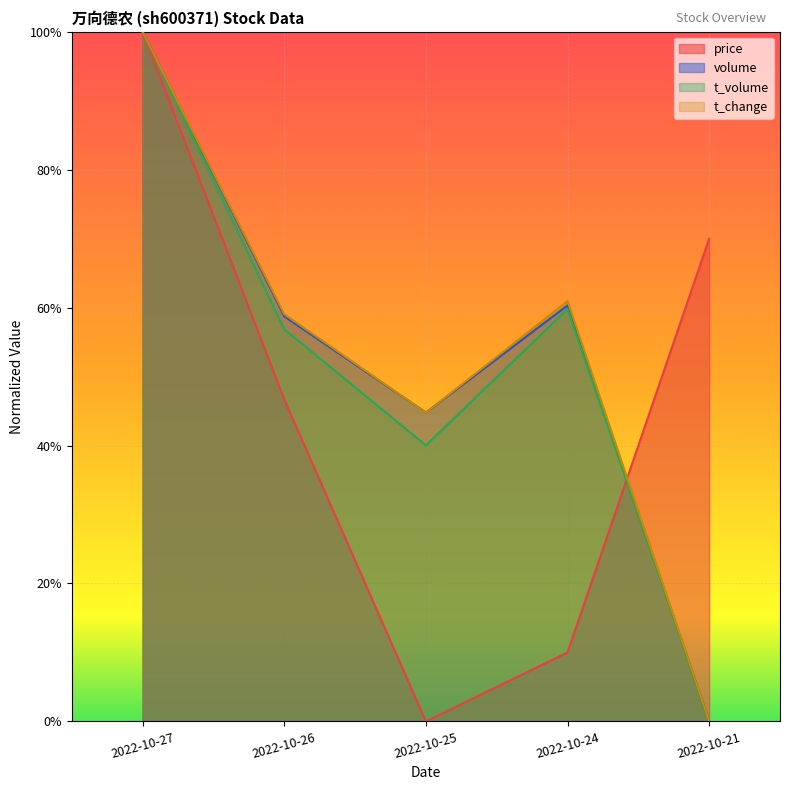

Reading left to right, list all the values displayed in this chart.

price: 2022-10-27=1.0	2022-10-26=0.5	2022-10-25=0.0	2022-10-24=0.1	2022-10-21=0.7
volume: 2022-10-27=1.0	2022-10-26=0.6	2022-10-25=0.4	2022-10-24=0.6	2022-10-21=0.0
t_volume: 2022-10-27=1.0	2022-10-26=0.6	2022-10-25=0.4	2022-10-24=0.6	2022-10-21=0.0
t_change: 2022-10-27=1.0	2022-10-26=0.6	2022-10-25=0.4	2022-10-24=0.6	2022-10-21=0.0